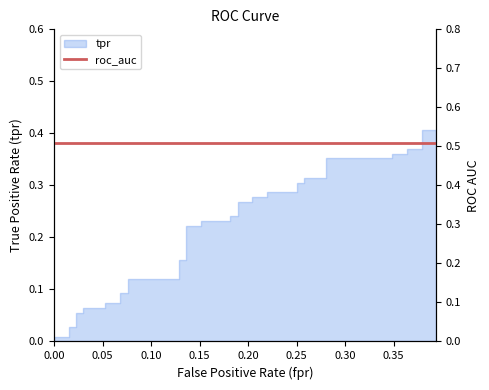

How many data points does each series have?

40